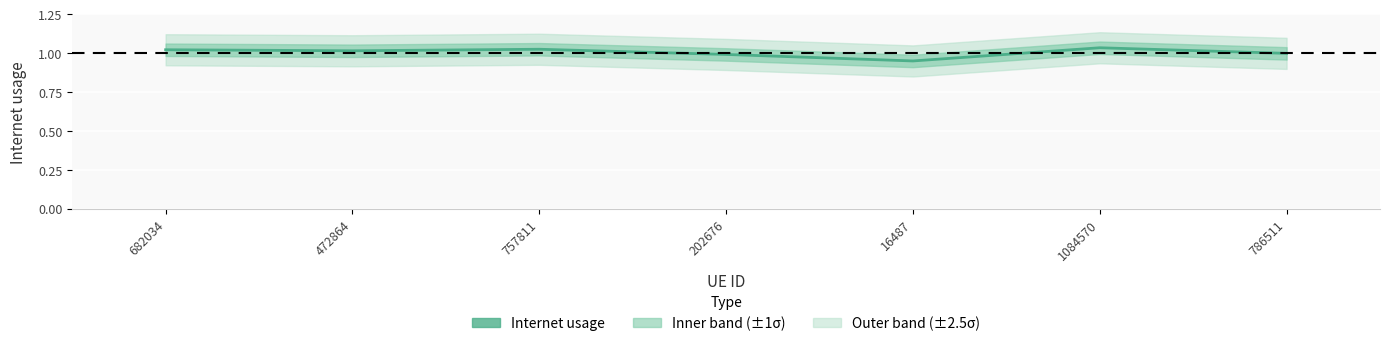

At which label does the data first exceed 1?

682034